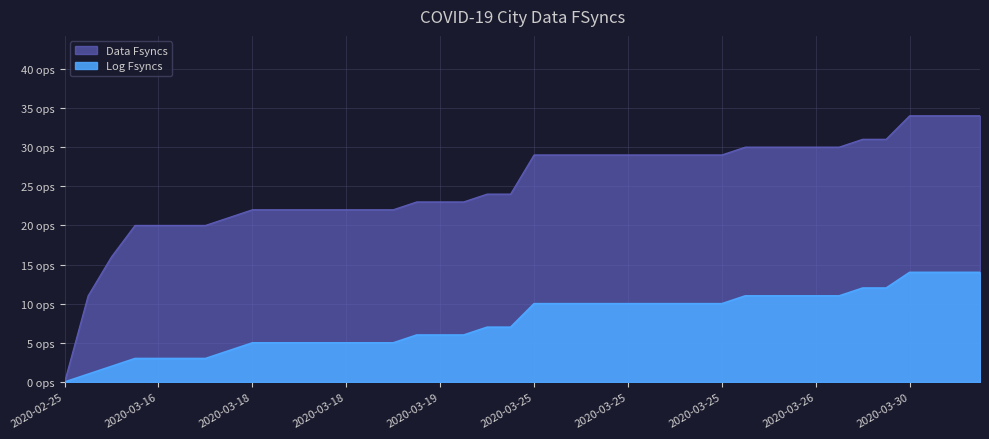

At which category does the chart reach its peak across all series?

2020-03-30